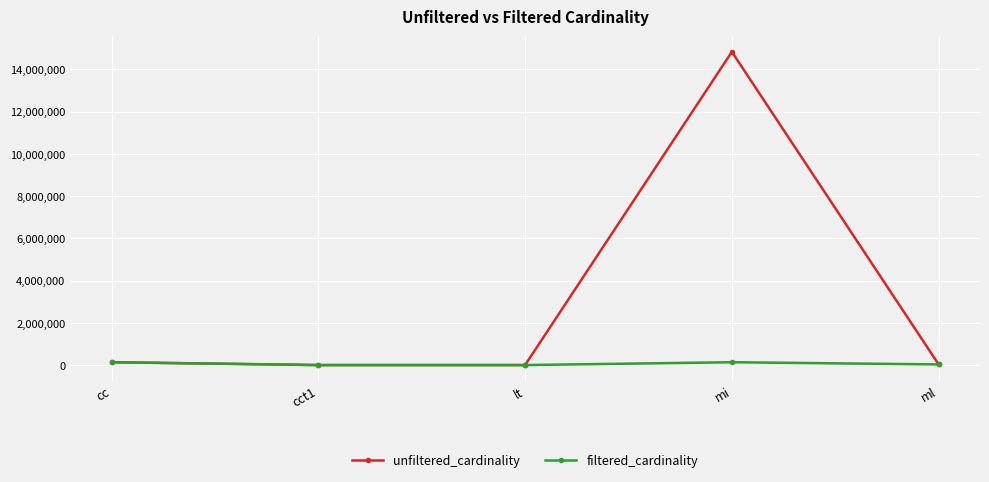

What is the label of the 2nd point from the left?

cct1